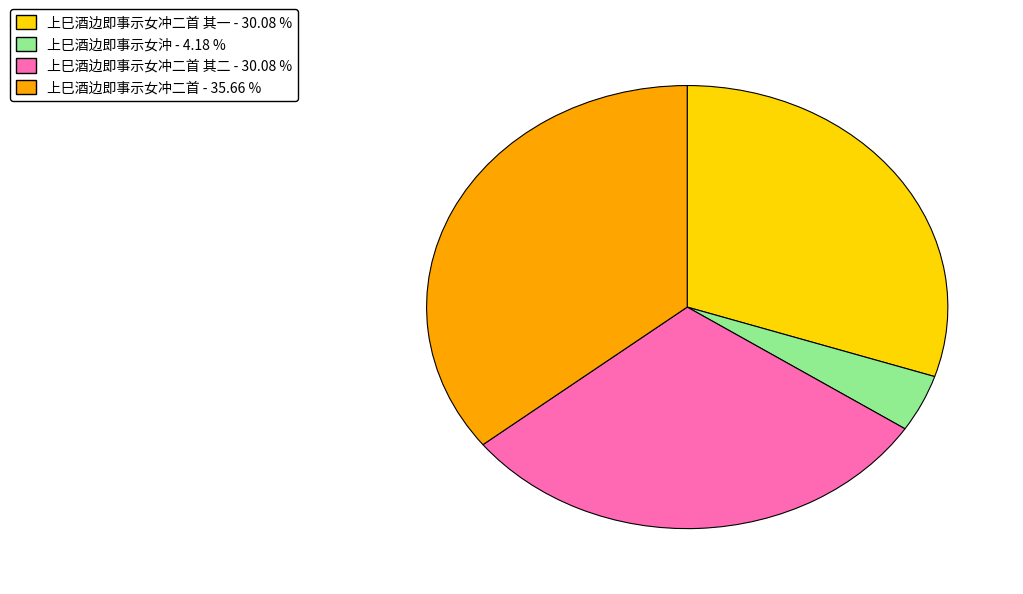

Is there a majority slice in this chart?

No